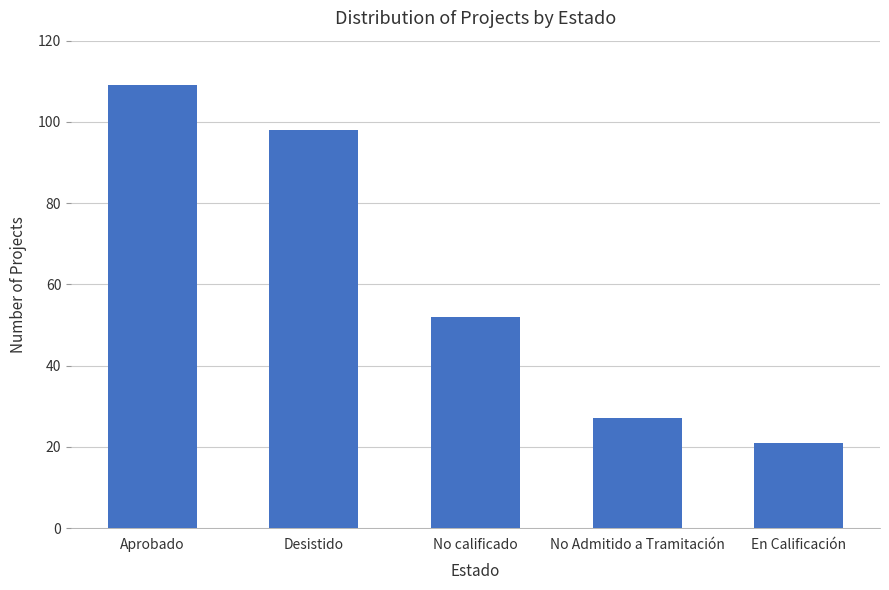

True or false: the data shows 39 at Desistido.

False